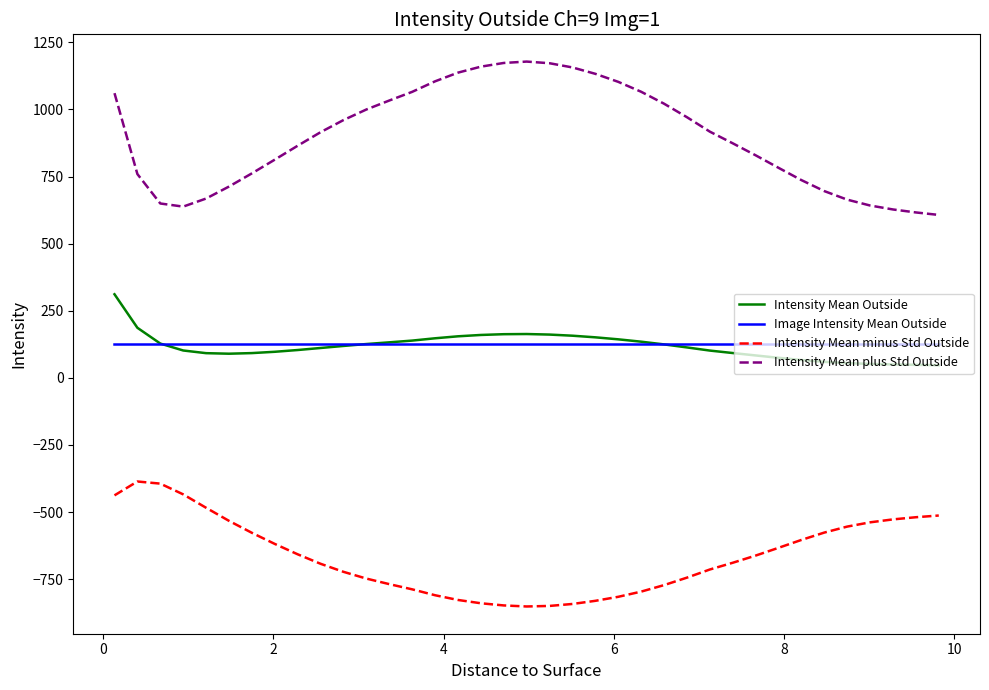

What is the minimum value for Image Intensity Mean Outside?

127.6